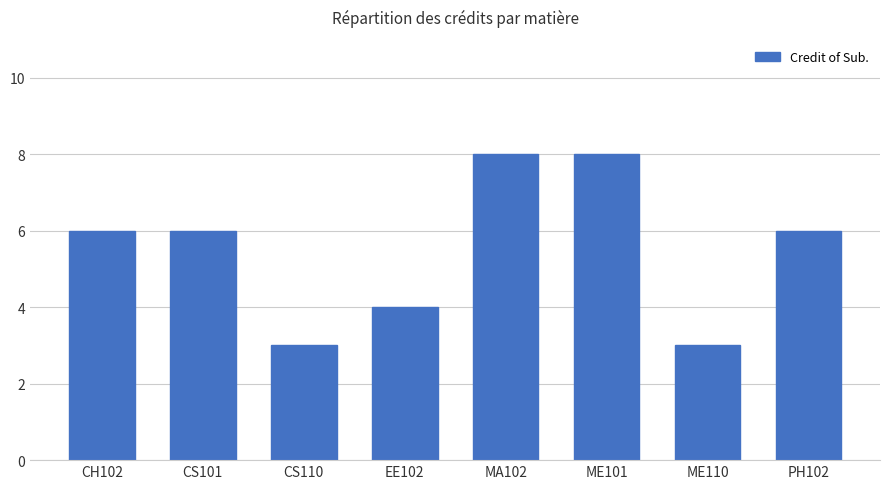

Reading left to right, list all the values displayed in this chart.

6	6	3	4	8	8	3	6